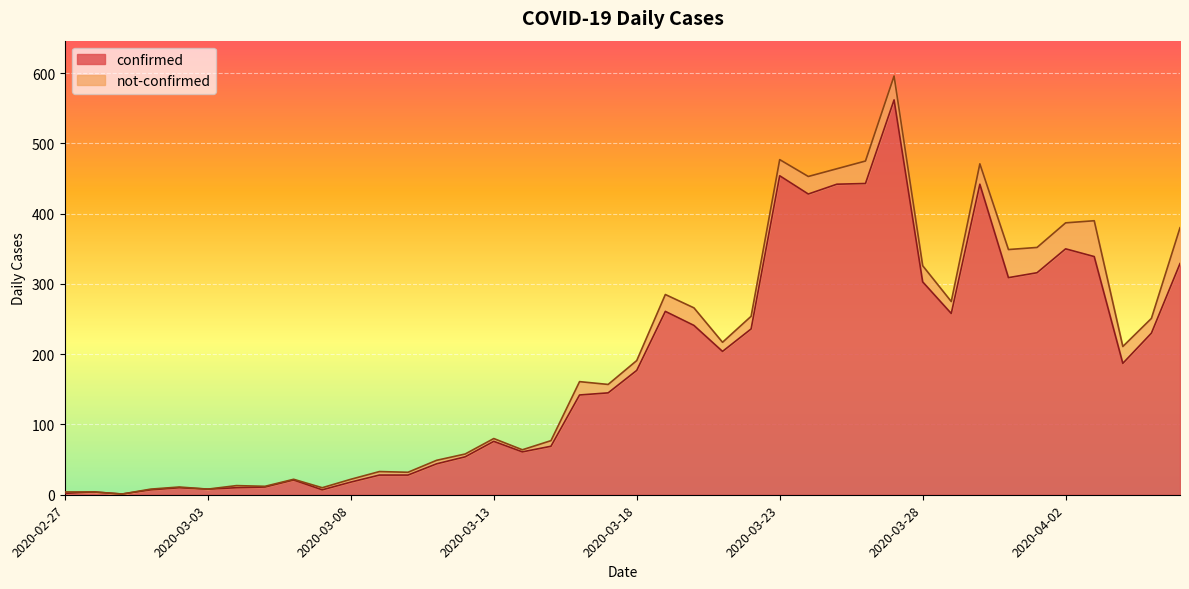

Reading left to right, extract all data points from this chart.

2	4	1	7	10	8	10	11	21	7	18	28	28	44	54	76	61	69	142	145	177	261	241	204	236	454	428	442	443	562	303	258	442	309	316	350	339	187	230	329